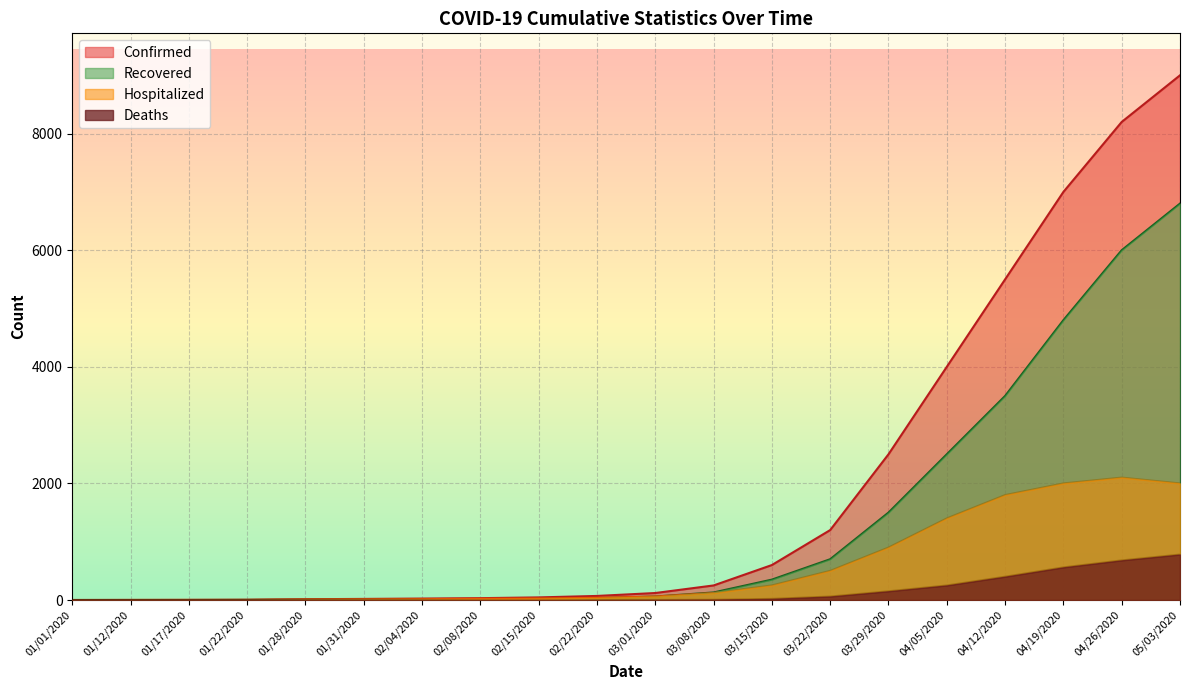

At which label is Recovered closest to 3400?

04/12/2020